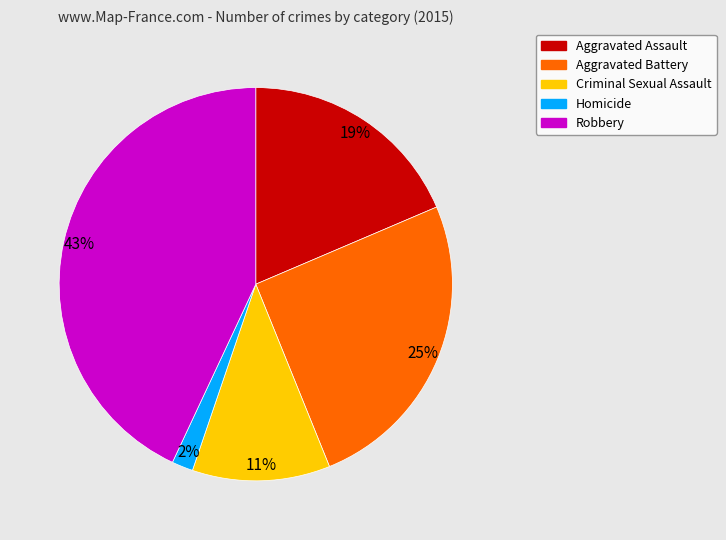

Count the number of slices in the pie.

5